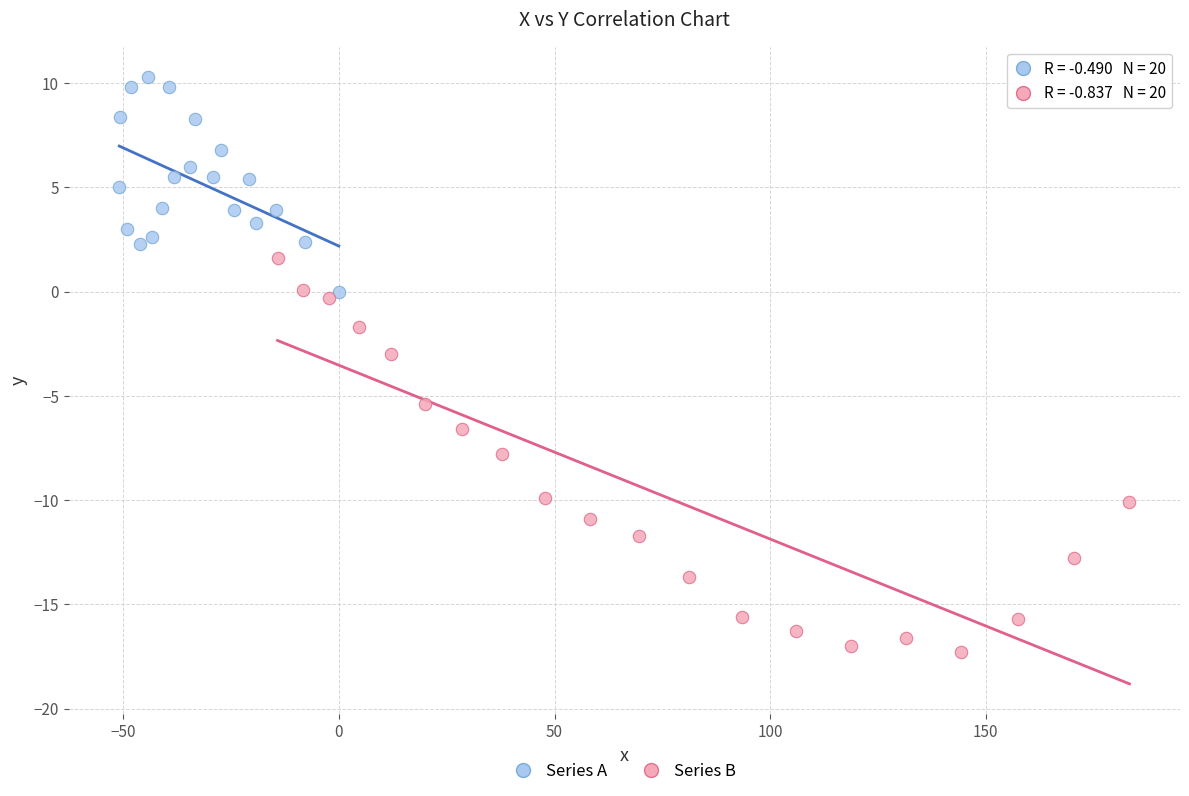

Which series has the widest spread of Y values?

Series B